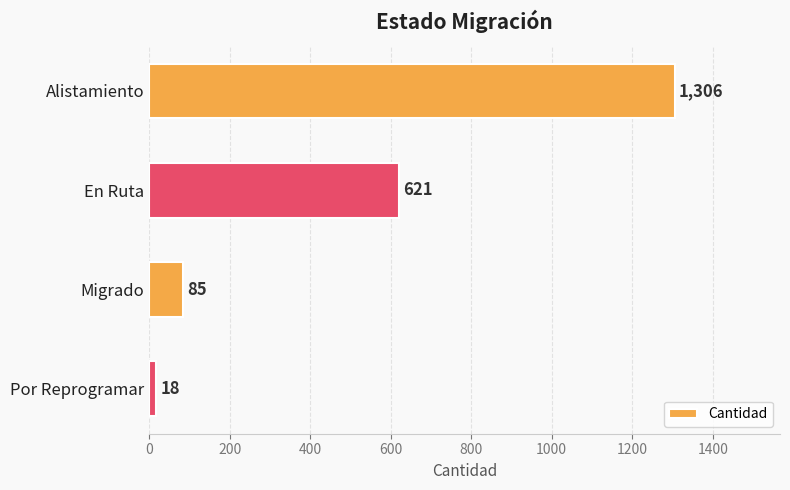

At which label is the value closest to 662?

En Ruta